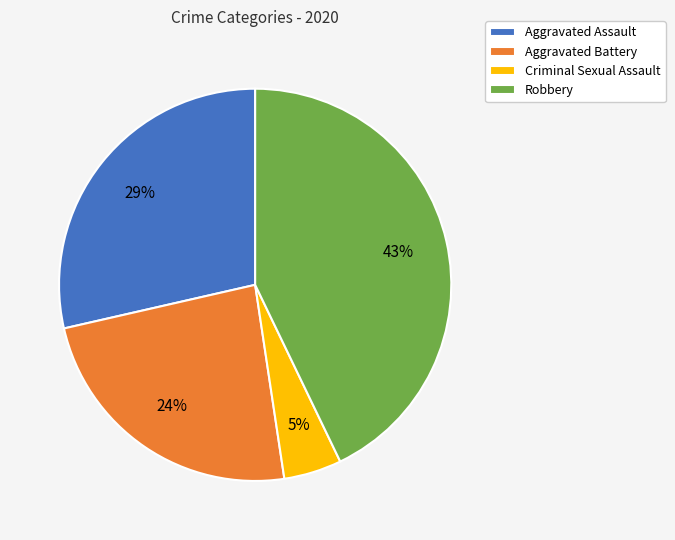

Does any single category account for the majority?

No